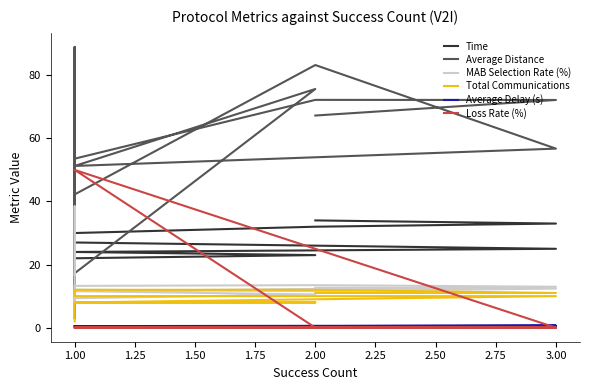

What is the value of the MAB Selection Rate (%) point at the 10th from the left?

9.3